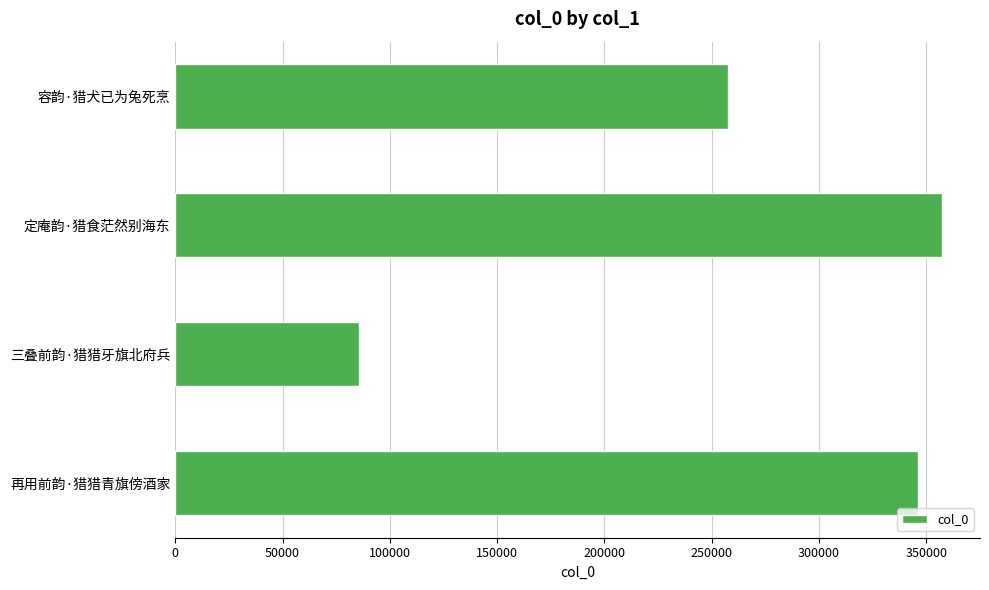

What is the minimum value shown in the chart?

85400